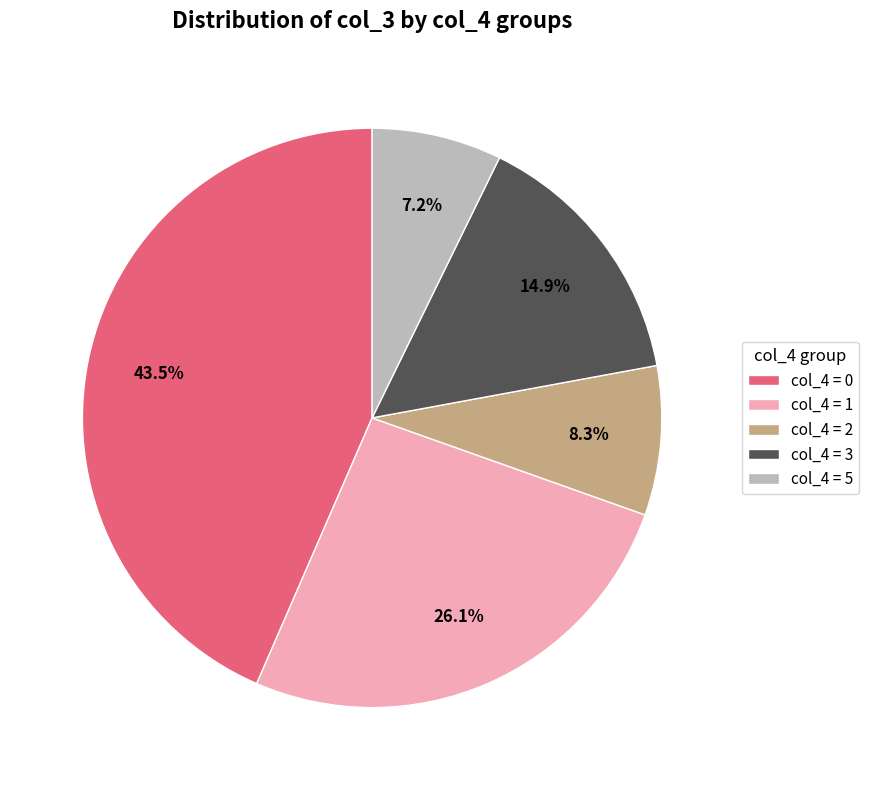

Combined, do col_4 = 1 and col_4 = 2 account for over 50%?

No